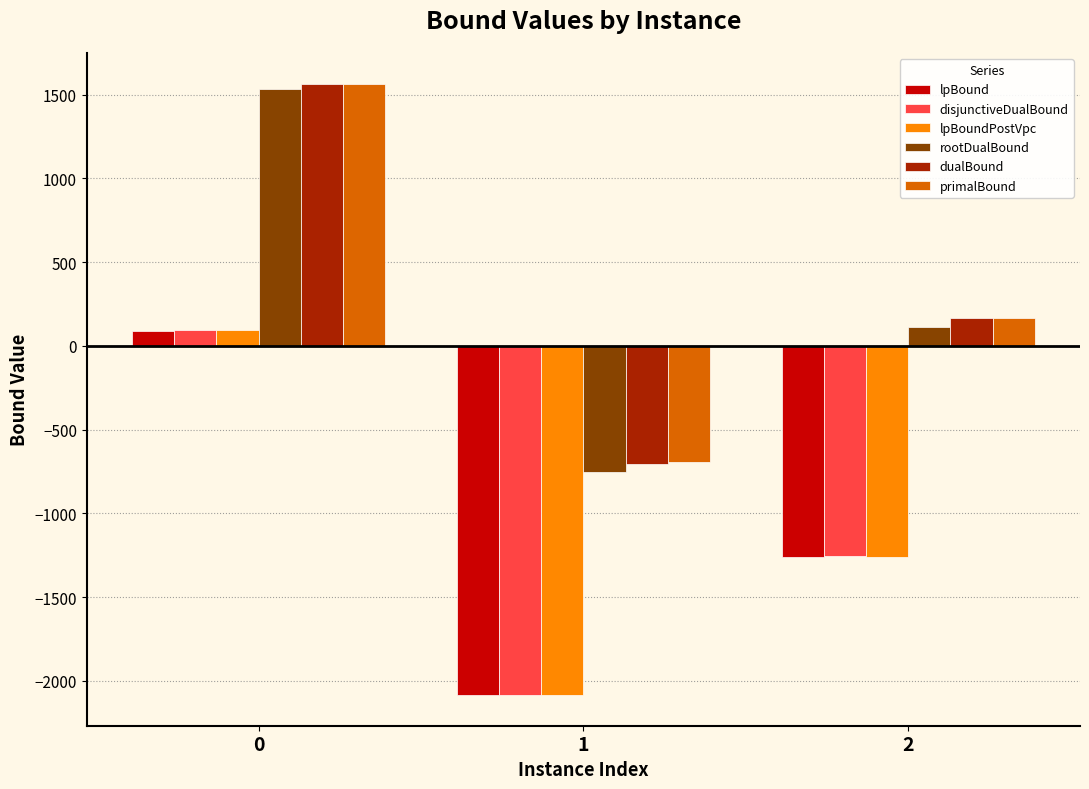

What is the difference between the highest and lowest values at 0?

1474.2